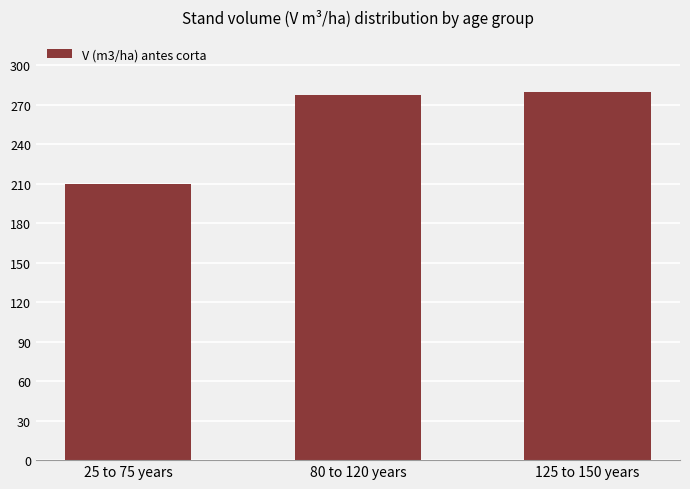

What is the label of the 3rd bar from the left?

125 to 150 years